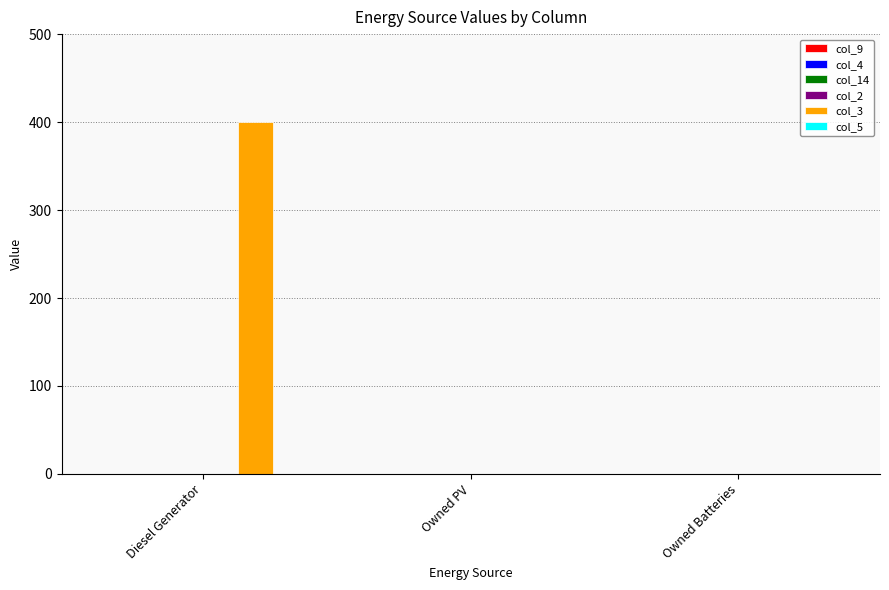

Reading left to right, list all the values displayed in this chart.

Diesel Generator=400	Owned PV=0	Owned Batteries=0